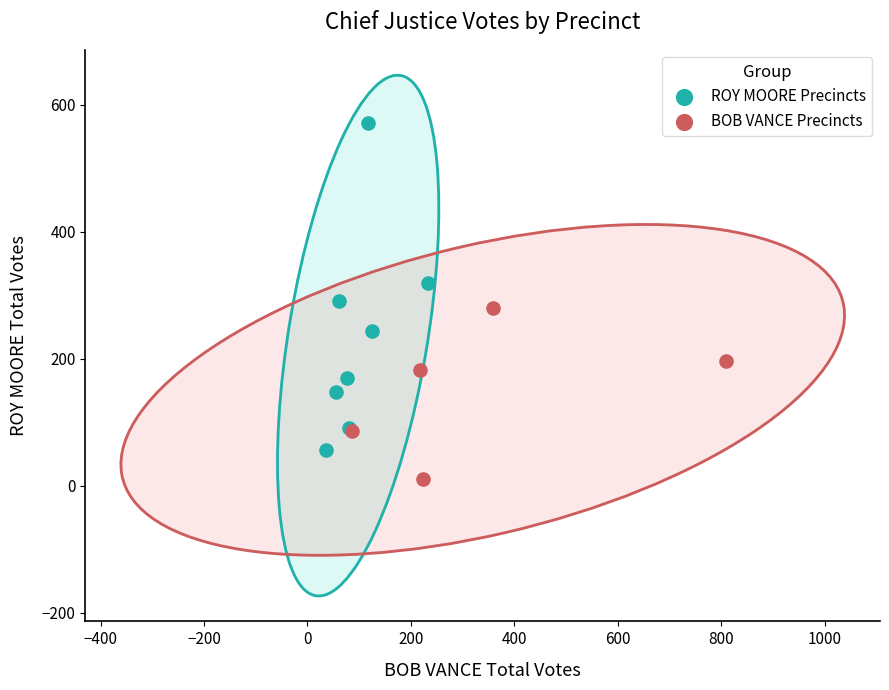

Which series contains the lowest Y value?

BOB VANCE Precincts